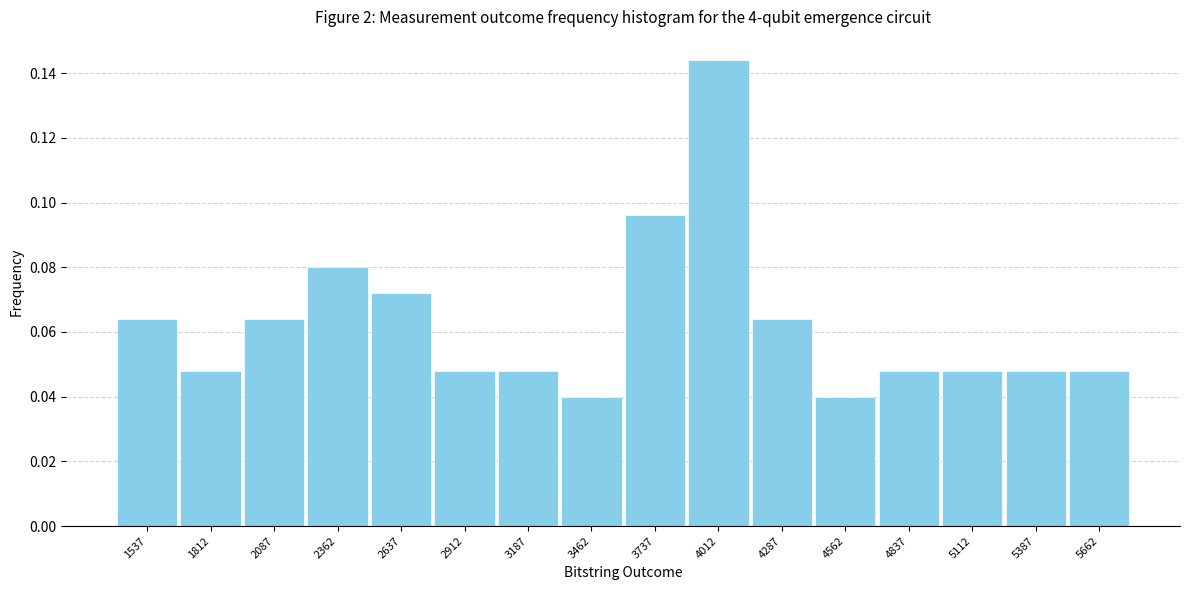

Reading left to right, list every bar in this chart as the range it spans on the x-axis followed by its height. Neither the bar edges nor the heights are printed on the chart, so give them approximately, as read against the axes.

1400 to 1675: 0.064
1675 to 1950: 0.048
1950 to 2225: 0.064
2225 to 2500: 0.080
2500 to 2775: 0.072
2775 to 3050: 0.048
3050 to 3325: 0.048
3325 to 3600: 0.040
3600 to 3875: 0.096
3875 to 4150: 0.144
4150 to 4425: 0.064
4425 to 4700: 0.040
4700 to 4975: 0.048
4975 to 5250: 0.048
5250 to 5525: 0.048
5525 to 5800: 0.048